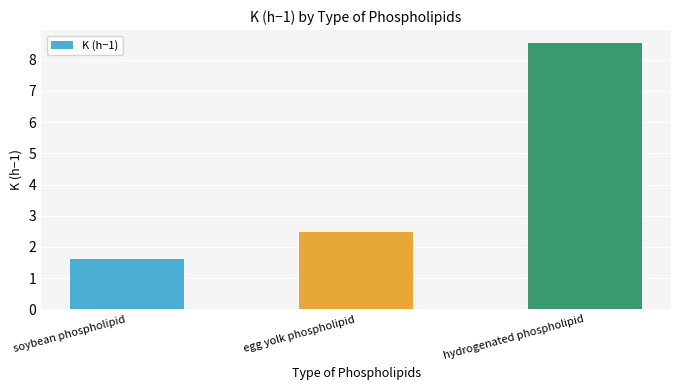

The chart shows a value of 11.3 at hydrogenated phospholipid. True or false?

False